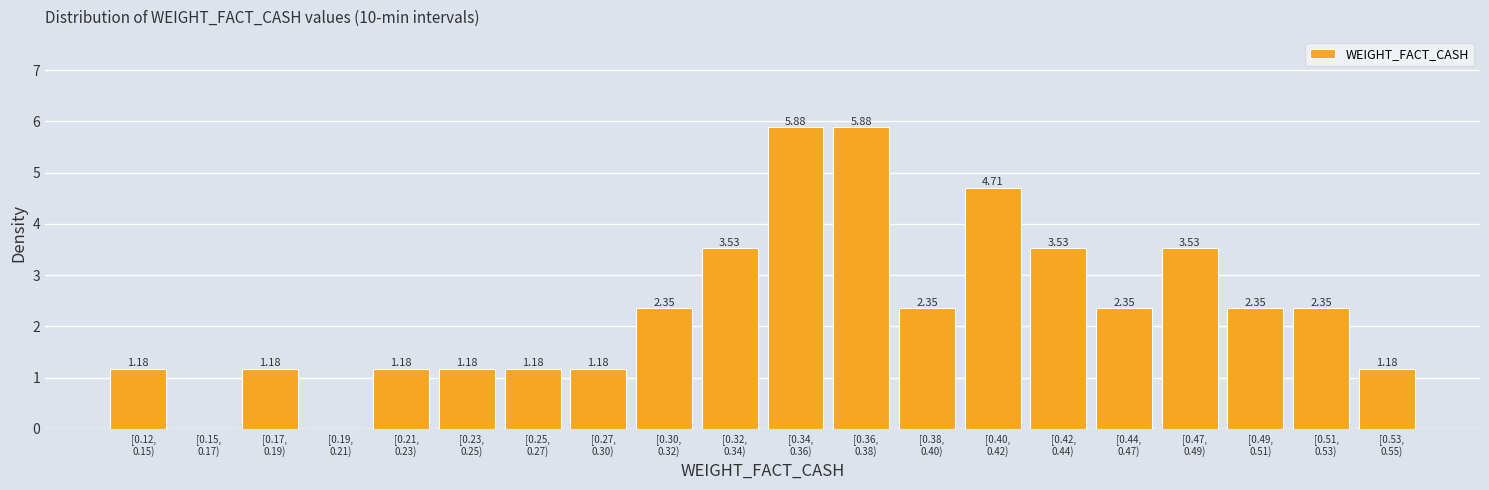

What is the sum of all values?

47.1